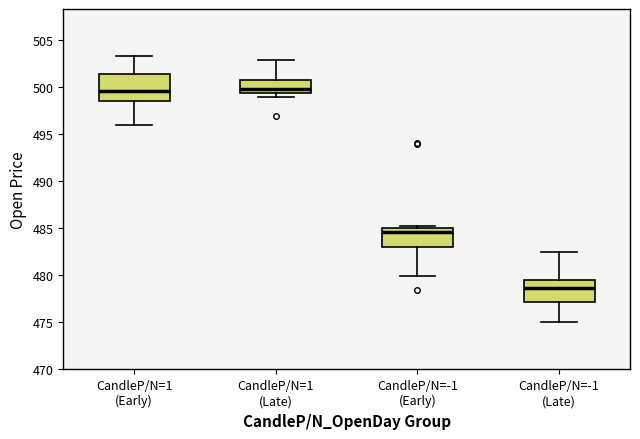

Reading left to right, transcribe this box plot: for each box, give where its median line is, the range the box spans, and where its two whiskers end, as read against the y-axis. The values are not printed on the chart, so give them approximately, as read against the axis.

CandleP/N=1 (Early): median 499.5, box 498.5 to 501.5, whiskers 496.0 to 503.5
CandleP/N=1 (Late): median 500.0, box 499.5 to 501.0, whiskers 499.0 to 503.0
CandleP/N=-1 (Early): median 484.5, box 483.0 to 485.0, whiskers 480.0 to 485.5
CandleP/N=-1 (Late): median 478.5, box 477.0 to 479.5, whiskers 475.0 to 482.5